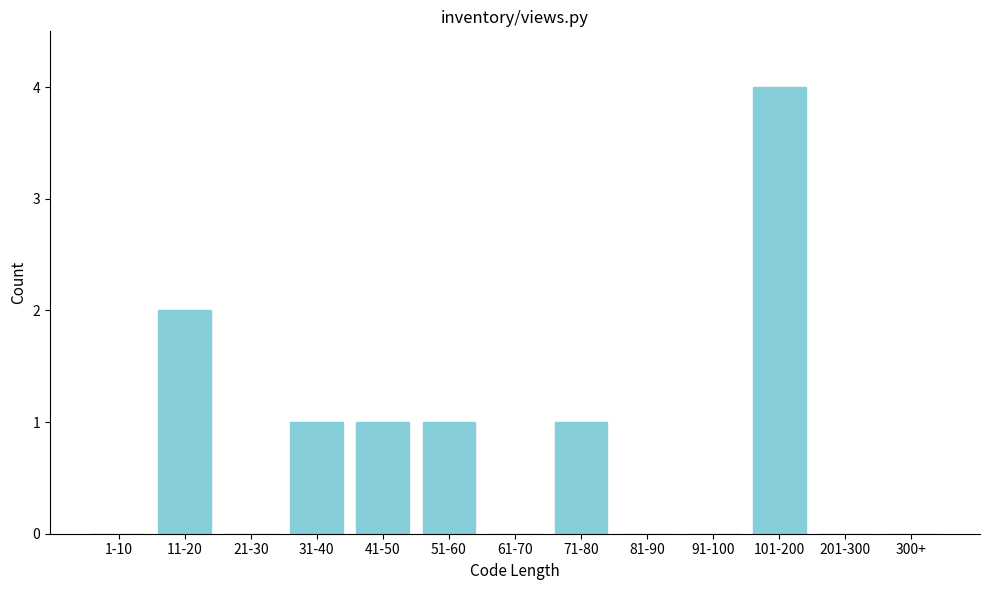

Reading left to right, transcribe all the data shown in this chart.

1-10=0	11-20=2	21-30=0	31-40=1	41-50=1	51-60=1	61-70=0	71-80=1	81-90=0	91-100=0	101-200=4	201-300=0	300+=0